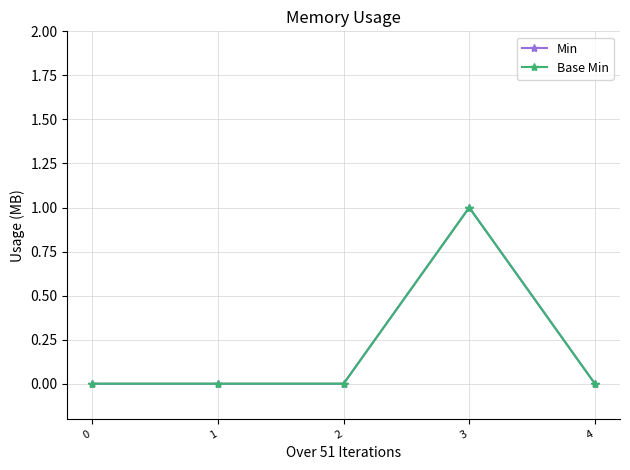

How many lines are shown in the chart?

2